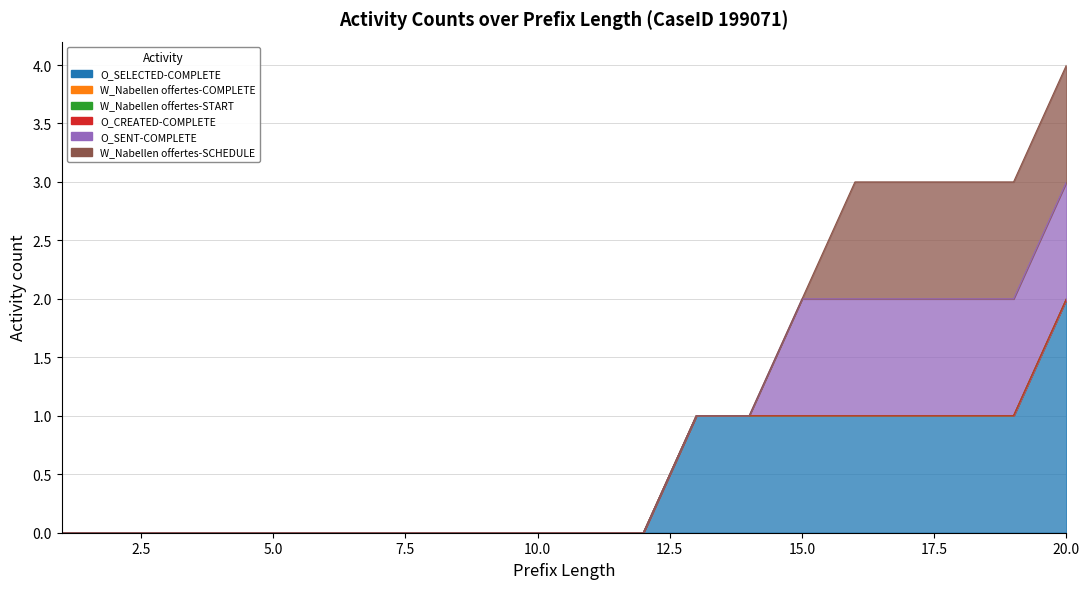

Reading right to left, list all the values displayed in this chart.

O_SELECTED-COMPLETE: 20=2	19=1	18=1	17=1	16=1	15=1	14=1	13=1	12=0	11=0	10=0	9=0	8=0	7=0	6=0	5=0	4=0	3=0	2=0	1=0
W_Nabellen offertes-COMPLETE: 20=0	19=0	18=0	17=0	16=0	15=0	14=0	13=0	12=0	11=0	10=0	9=0	8=0	7=0	6=0	5=0	4=0	3=0	2=0	1=0
W_Nabellen offertes-START: 20=0	19=0	18=0	17=0	16=0	15=0	14=0	13=0	12=0	11=0	10=0	9=0	8=0	7=0	6=0	5=0	4=0	3=0	2=0	1=0
O_CREATED-COMPLETE: 20=0	19=0	18=0	17=0	16=0	15=0	14=0	13=0	12=0	11=0	10=0	9=0	8=0	7=0	6=0	5=0	4=0	3=0	2=0	1=0
O_SENT-COMPLETE: 20=1	19=1	18=1	17=1	16=1	15=1	14=0	13=0	12=0	11=0	10=0	9=0	8=0	7=0	6=0	5=0	4=0	3=0	2=0	1=0
W_Nabellen offertes-SCHEDULE: 20=1	19=1	18=1	17=1	16=1	15=0	14=0	13=0	12=0	11=0	10=0	9=0	8=0	7=0	6=0	5=0	4=0	3=0	2=0	1=0